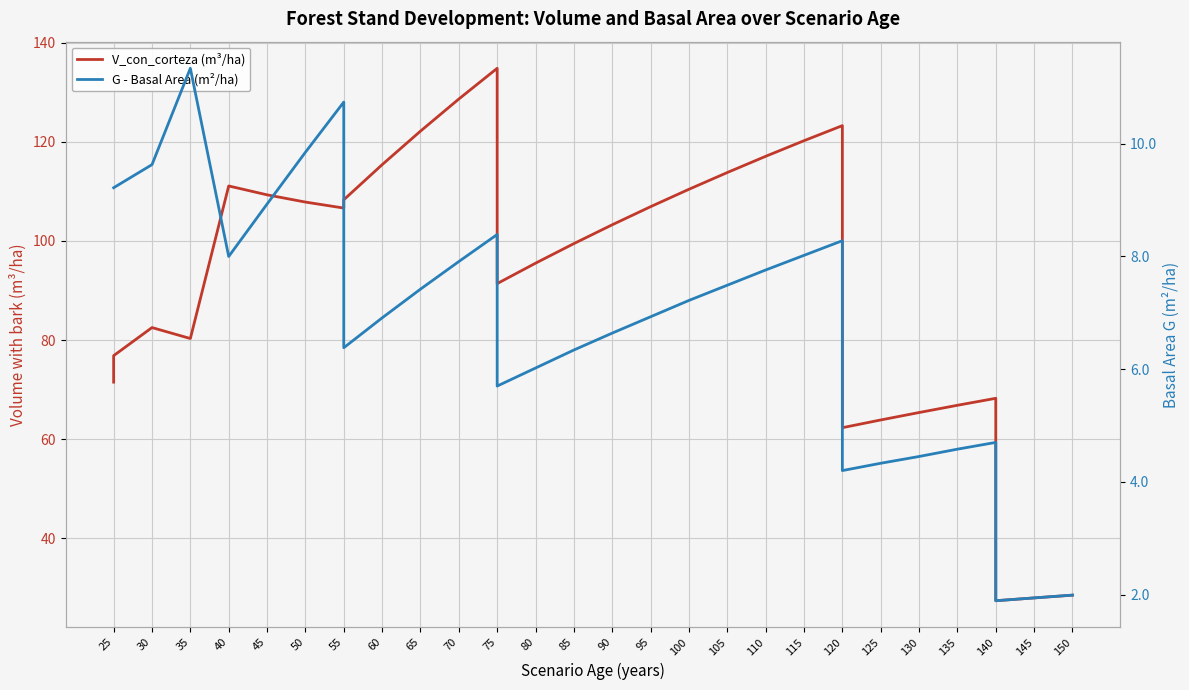

List the series in order of their peak value, highest first.

V_con_corteza (m³/ha), G - Basal Area (m²/ha)